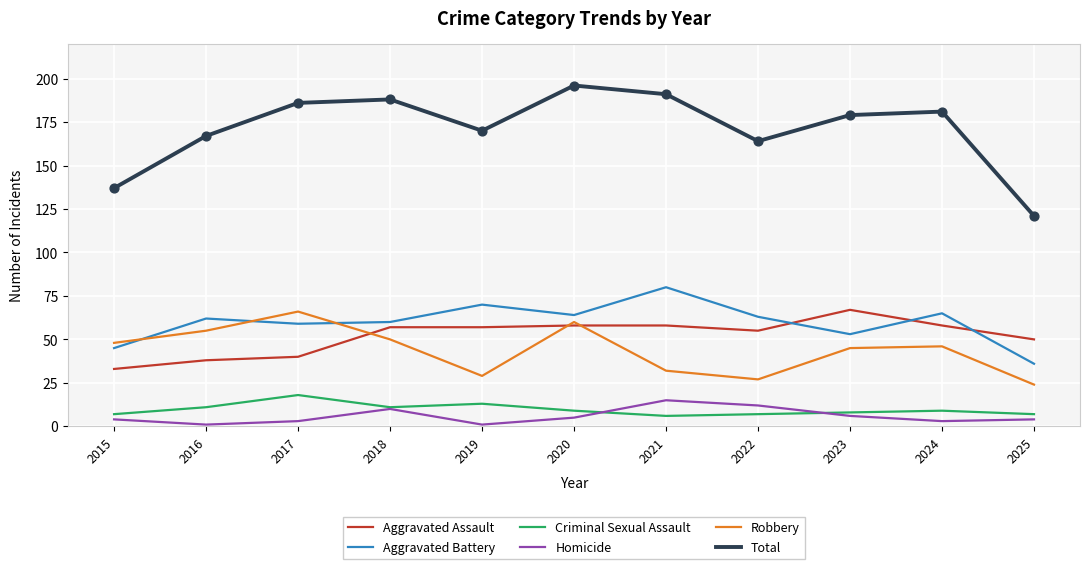

Which series has the largest range (max minus min)?

Total